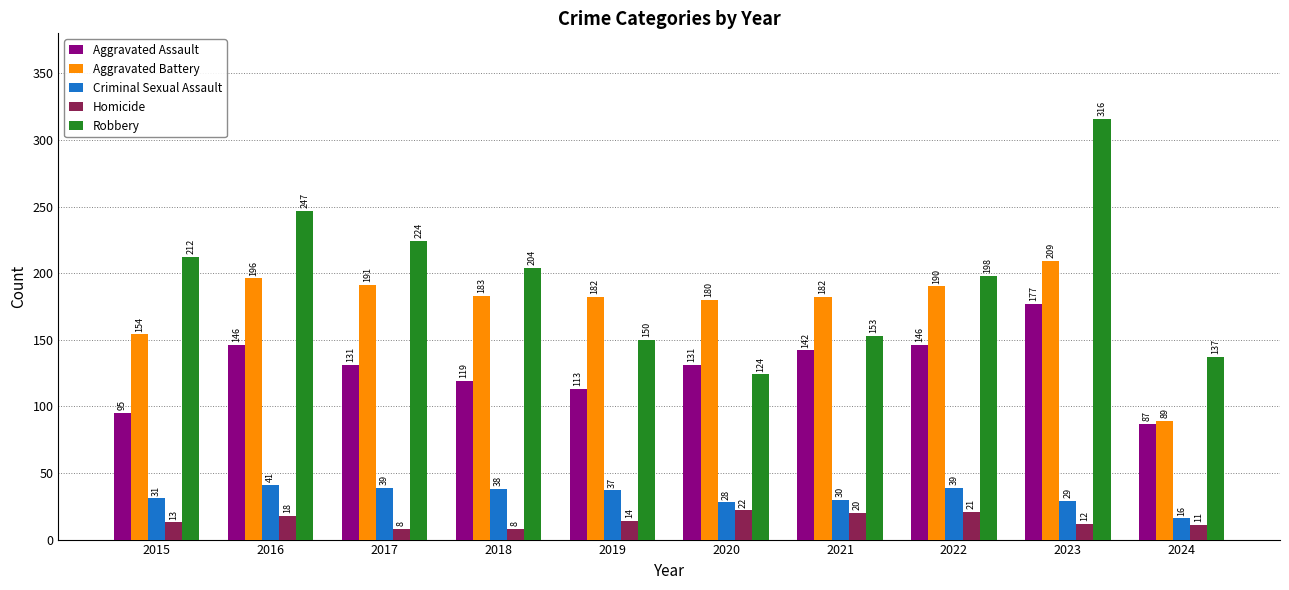

List the series in order of their peak value, highest first.

Robbery, Aggravated Battery, Aggravated Assault, Criminal Sexual Assault, Homicide